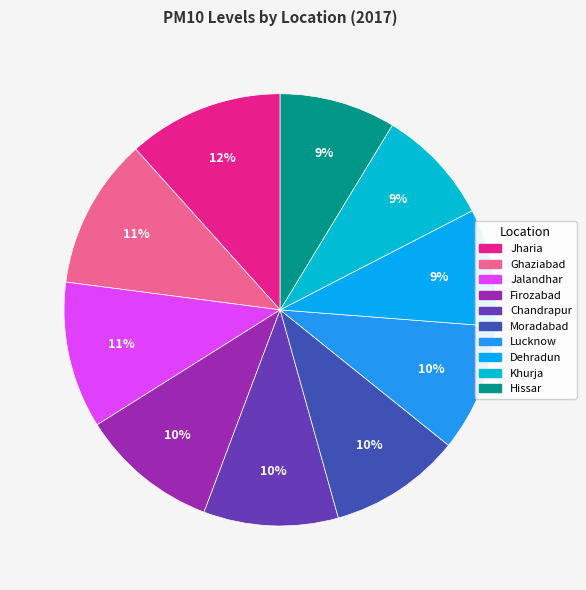

Rank the categories by value from lowest to highest.

Hissar, Khurja, Dehradun, Lucknow, Moradabad, Chandrapur, Firozabad, Jalandhar, Ghaziabad, Jharia